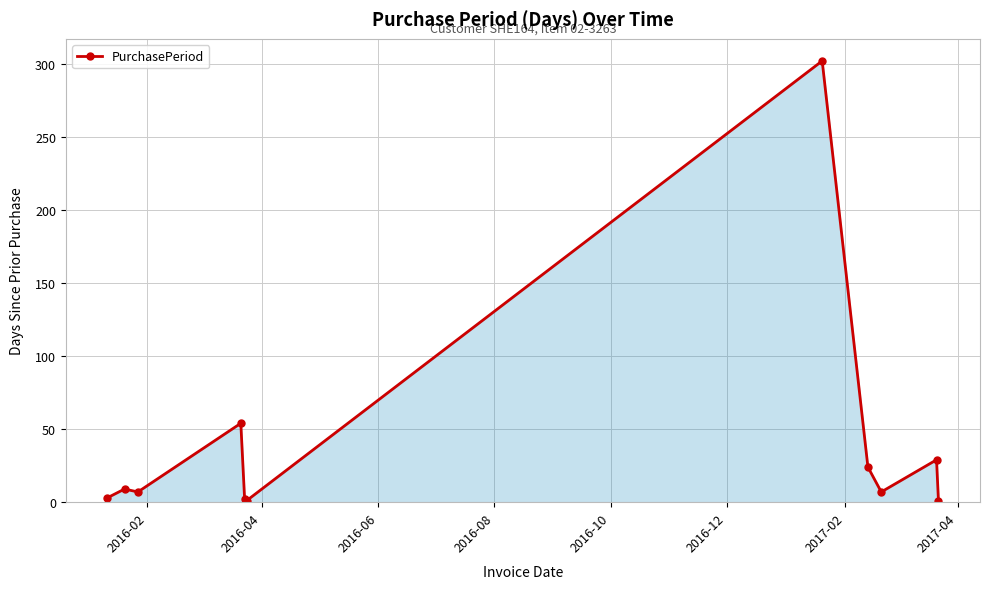

What is the maximum value shown in the chart?

302